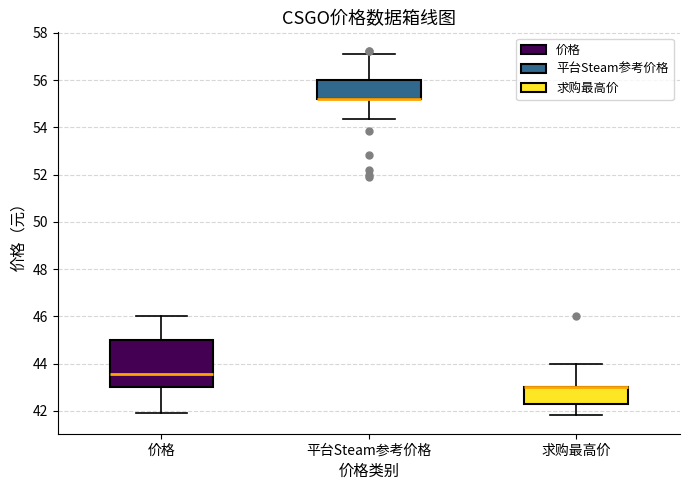

Comparing the boxes themselves (not the whiskers), which one is the tallest?

价格